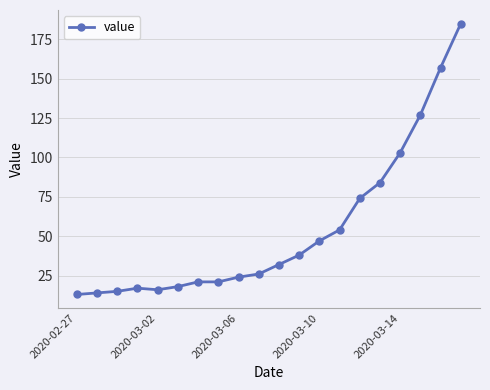

Reading right to left, transcribe all the data shown in this chart.

185	157	127	103	84	74	54	47	38	32	26	24	21	21	18	16	17	15	14	13